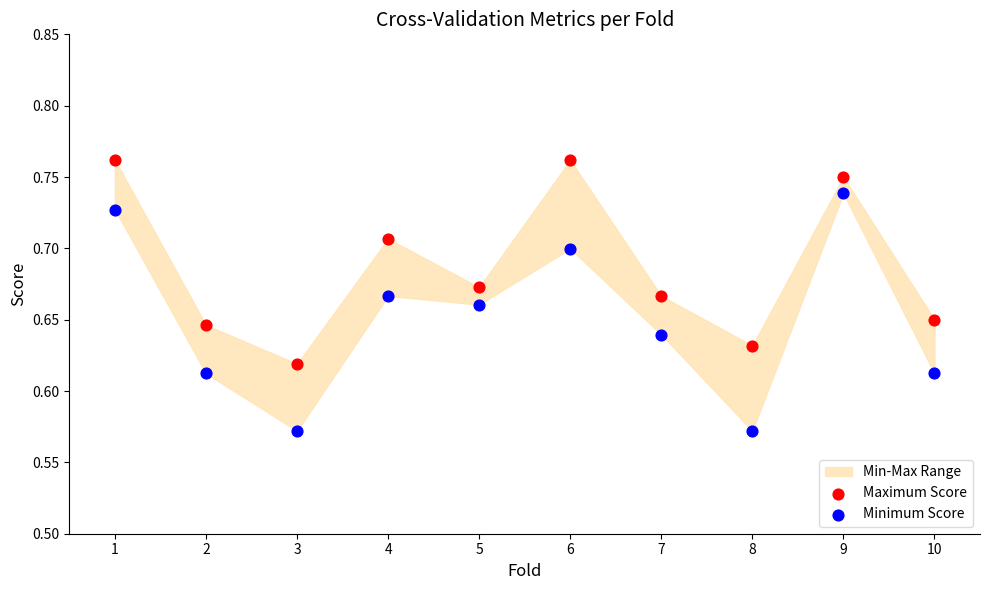

What is the X range (max minus min) for the scatter plot?

9.0